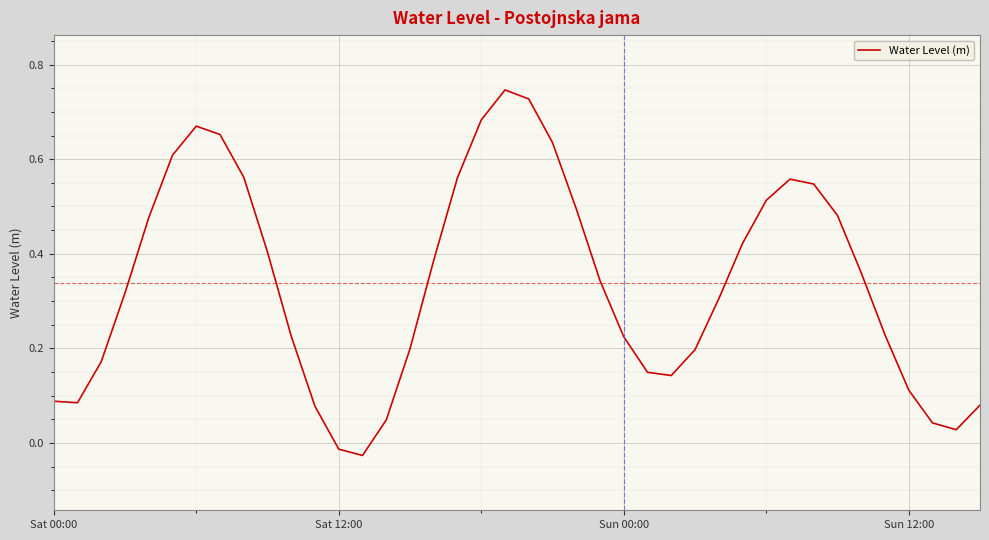

What is the difference between the maximum and minimum values?

0.8